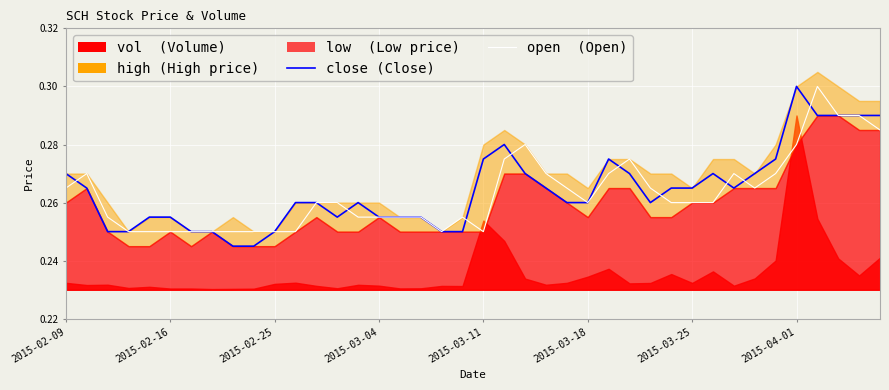

True or false: close has a value of 0.4 at 36.

False